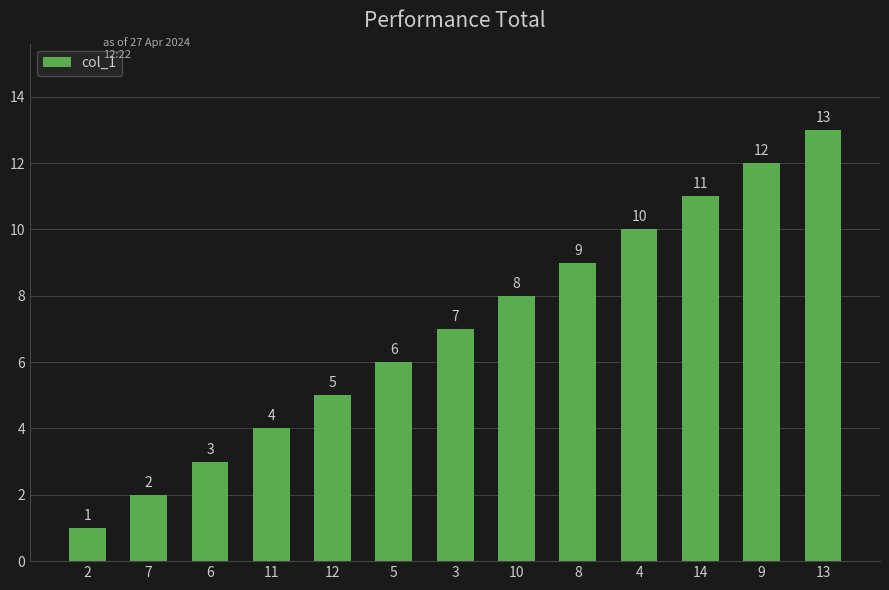

List the labels in order of value, smallest first.

2, 7, 6, 11, 12, 5, 3, 10, 8, 4, 14, 9, 13